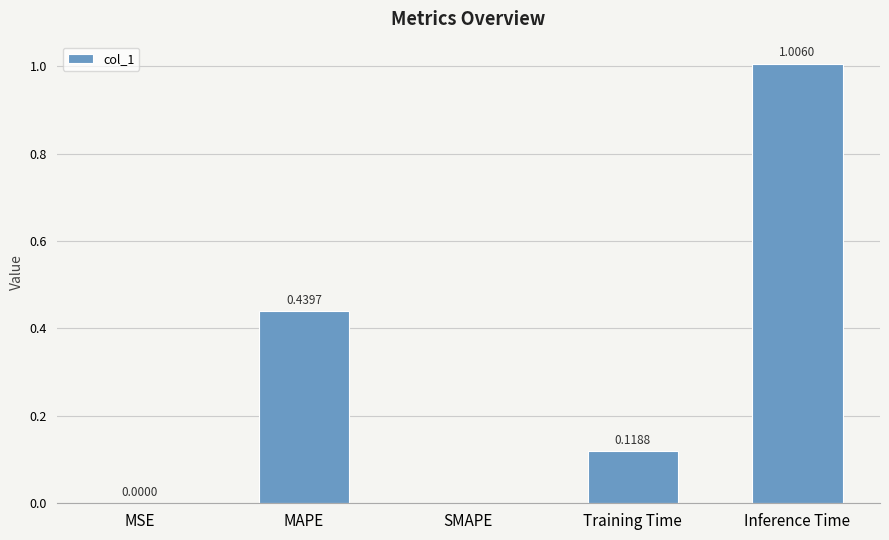

Which category has the highest value across all series?

Inference Time